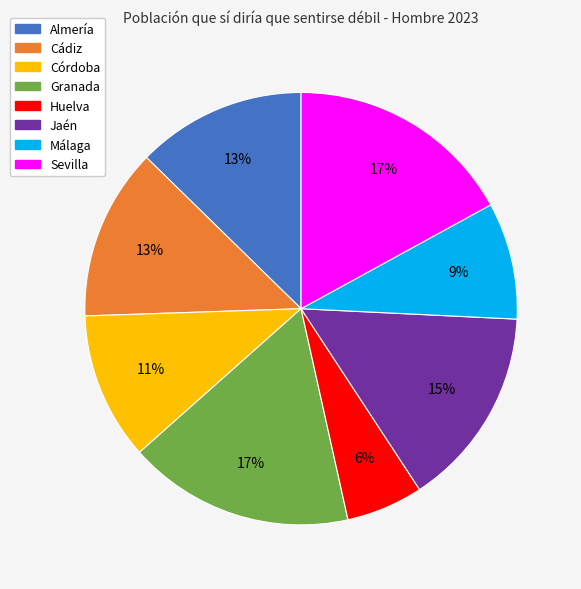

Do Sevilla and Almería together represent more than half of the pie?

No